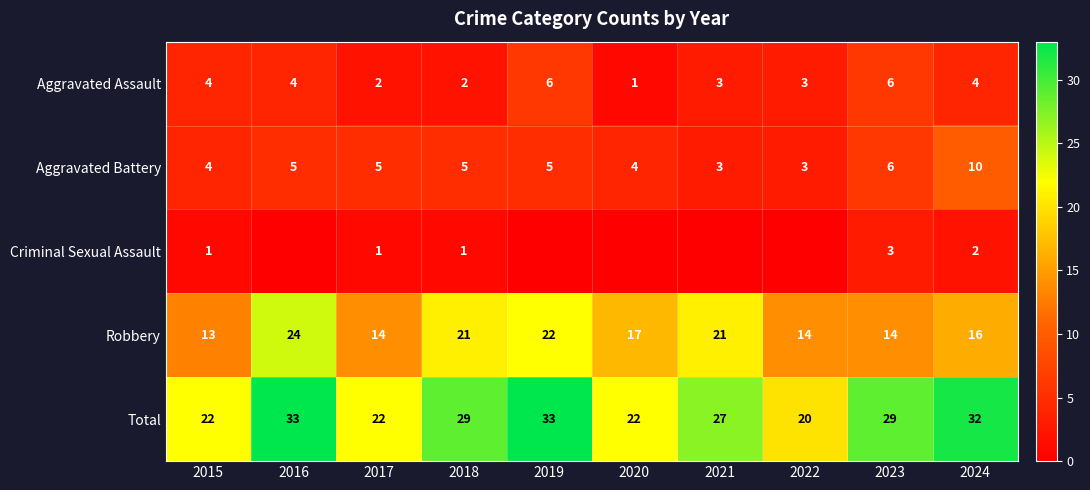

How many data points in Total are less than 29?

5